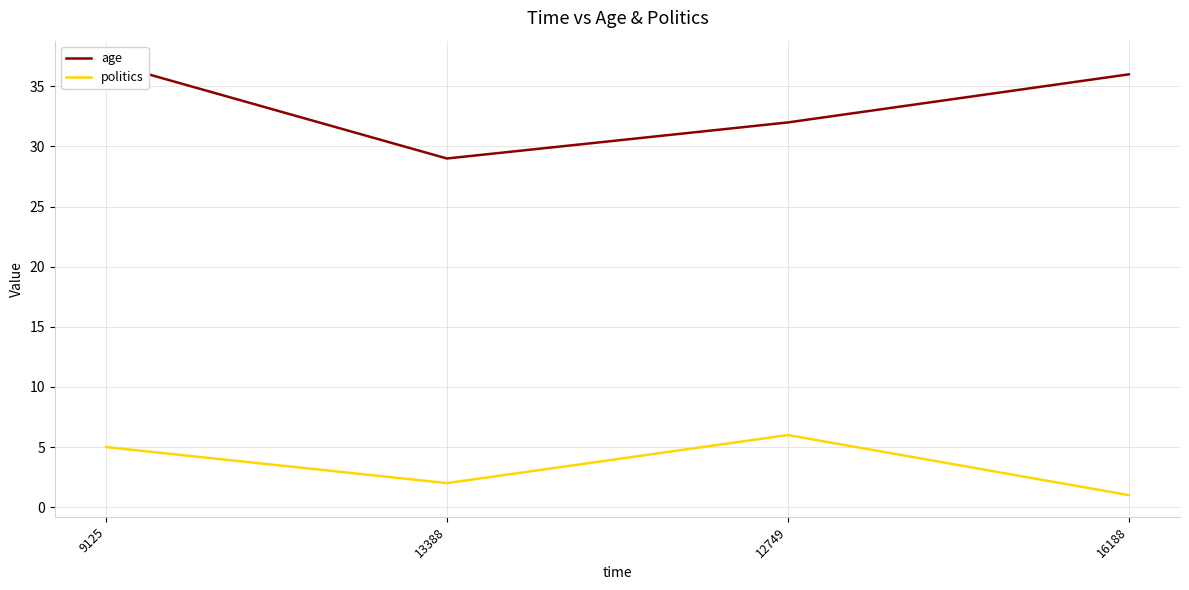

Reading left to right, what are all the values shown in this chart?

age: 9125=37	13388=29	12749=32	16188=36
politics: 9125=5	13388=2	12749=6	16188=1